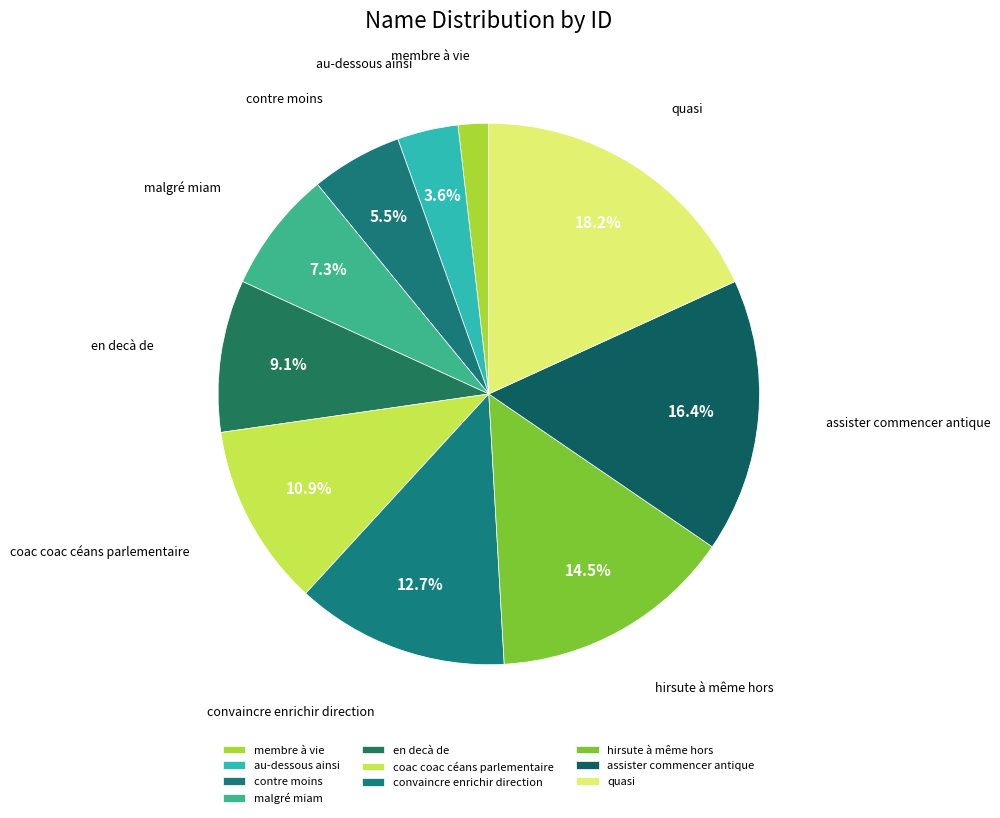

What portion of the pie excludes malgré miam?

92.7%